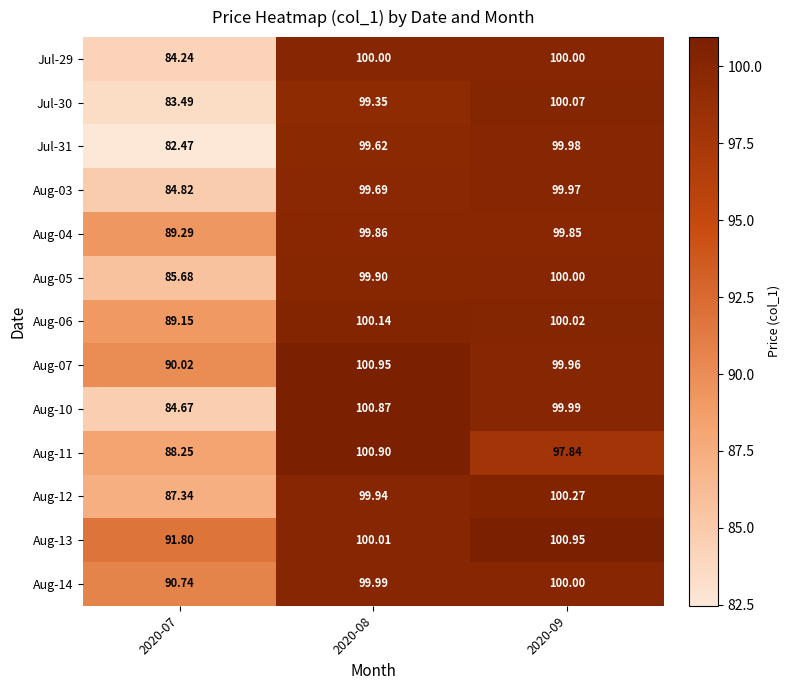

What is the smallest value displayed?

82.5